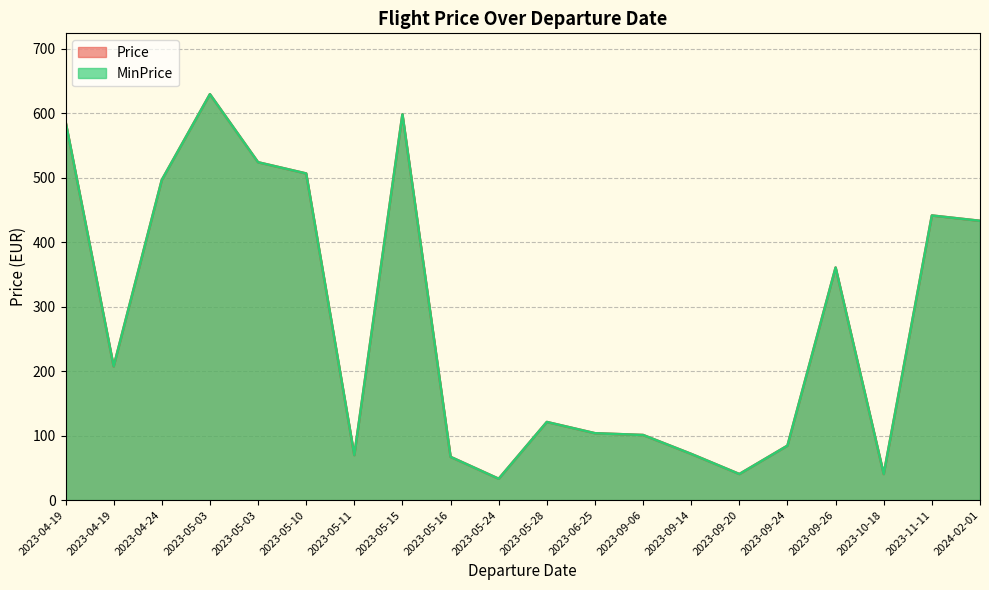

What is the sum of all Price values?

5514.2